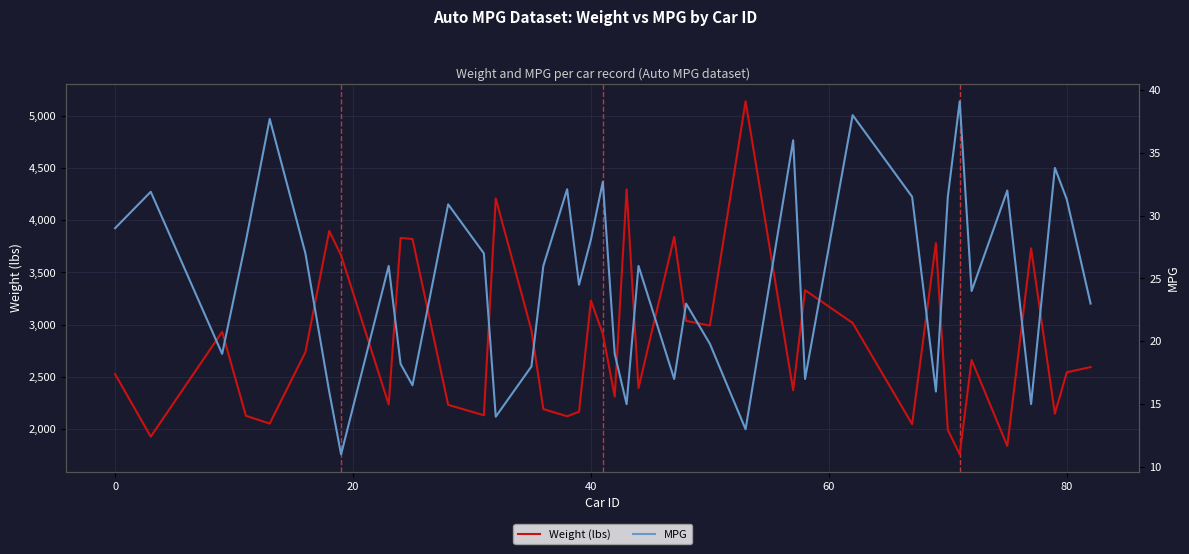

What is the highest value of the Weight (lbs) series?

5140